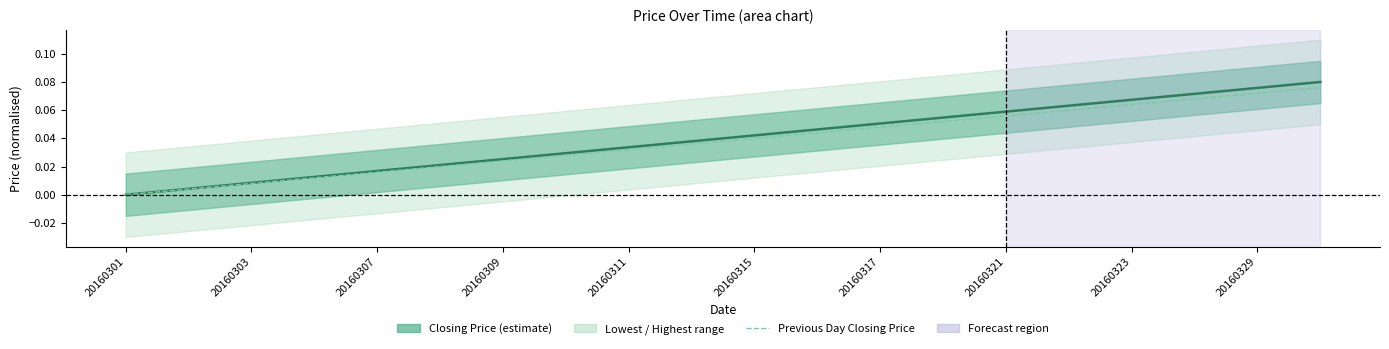

True or false: Closing Price and Previous Day Closing Price intersect in this chart.

False